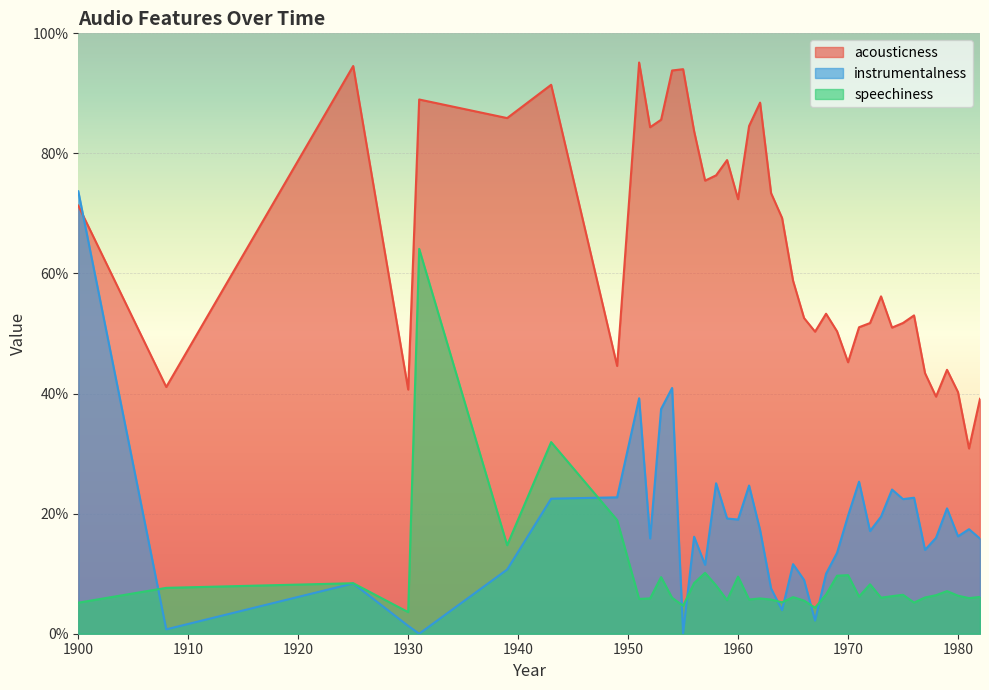

Where is the first local minimum for speechiness?

1930